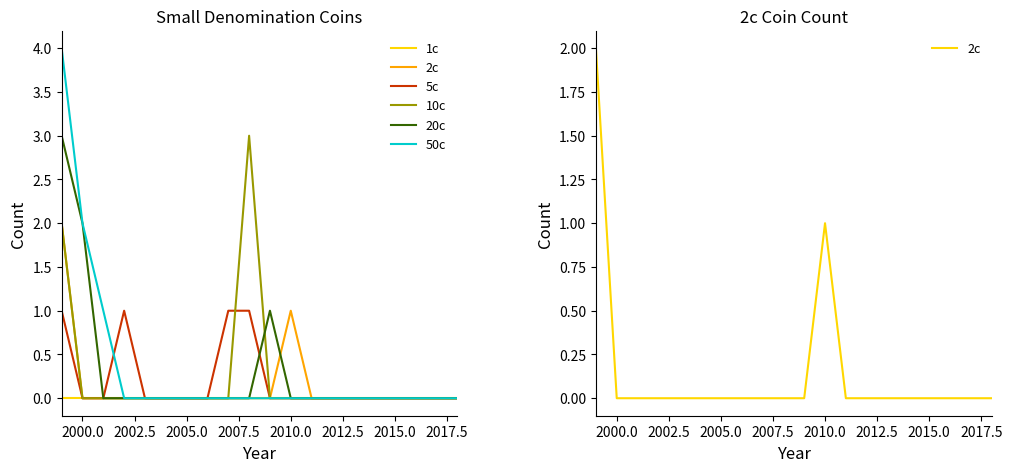

How many times do 10c and 20c cross each other?

1